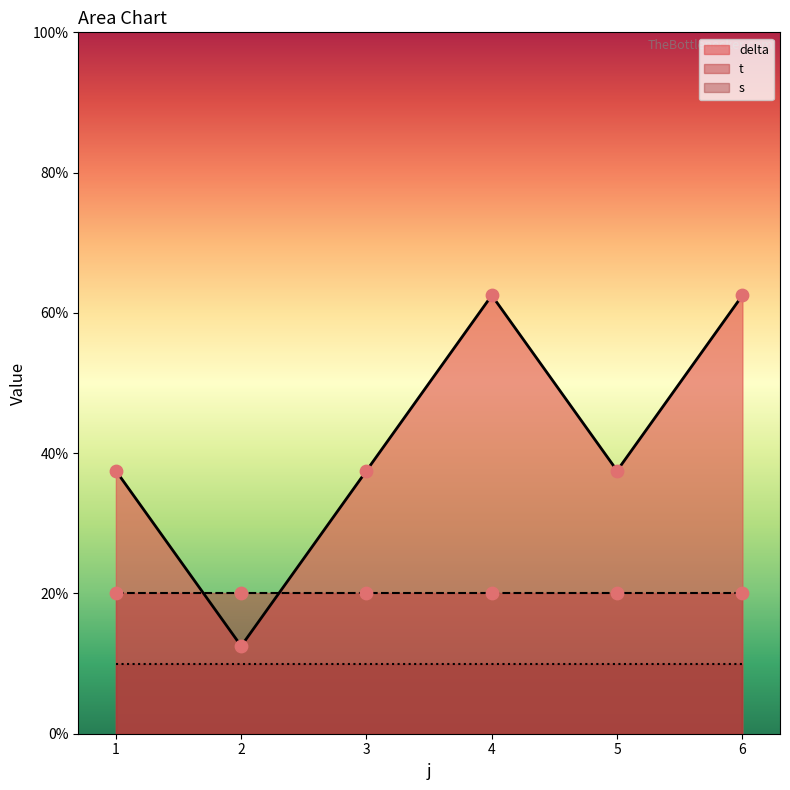

Which series reaches the maximum Y coordinate?

delta